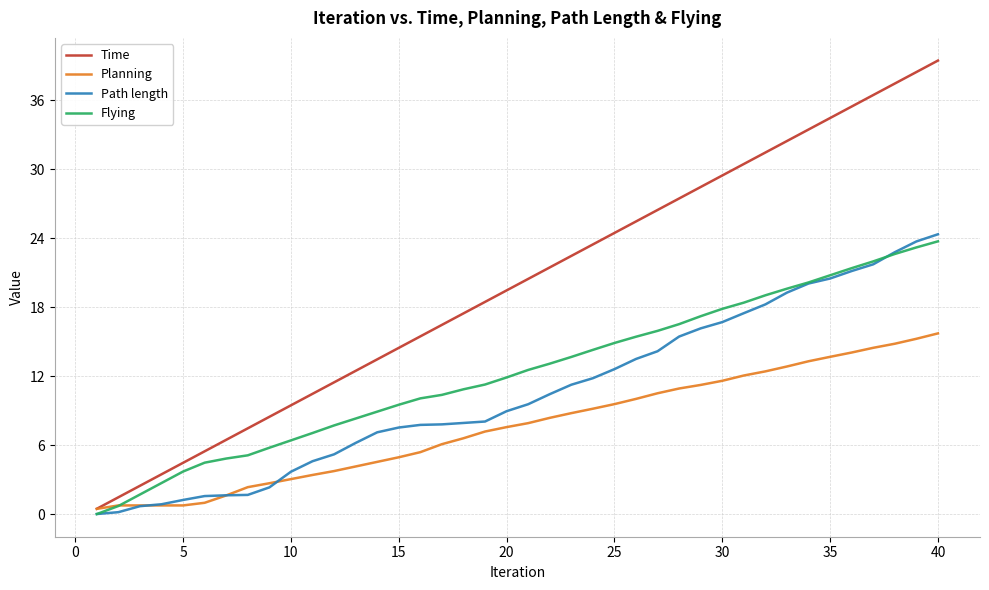

Count the number of data series in this chart.

4